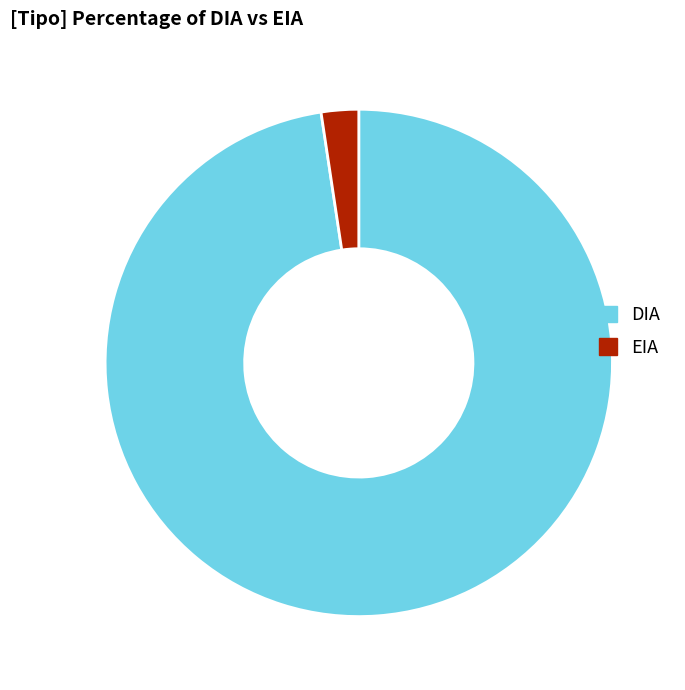

True or false: DIA accounts for 98% of the total.

True